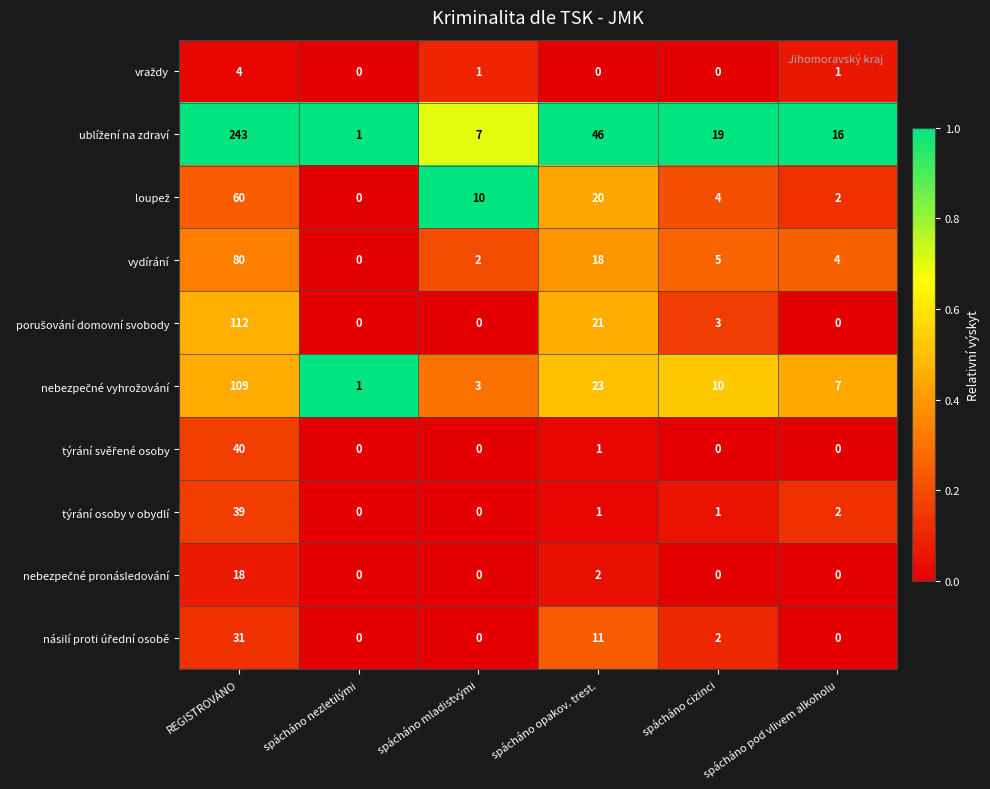

The value of vydírání at REGISTROVÁNO is 133. True or false?

False